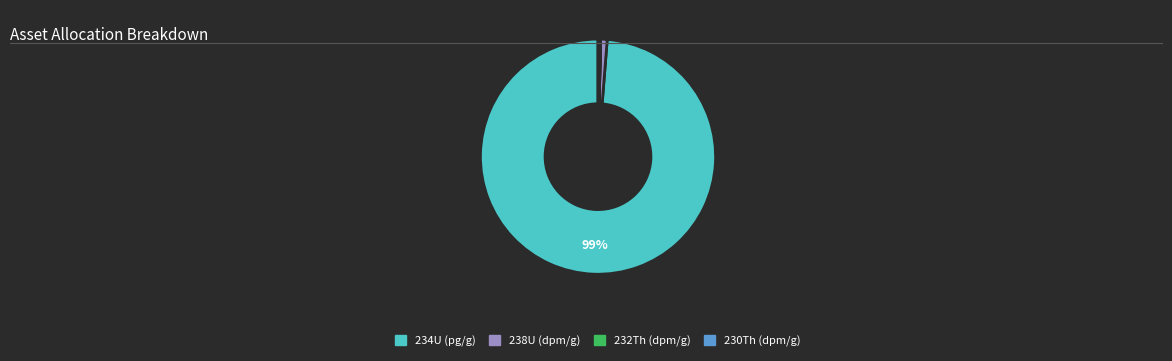

Does any single category account for the majority?

Yes